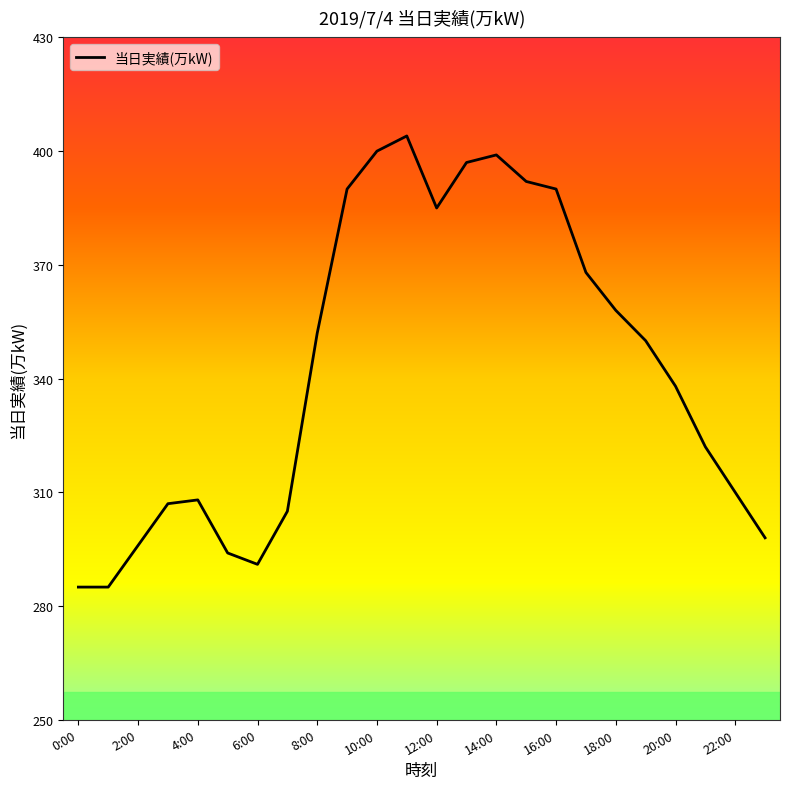

What is the maximum value shown in the chart?

404